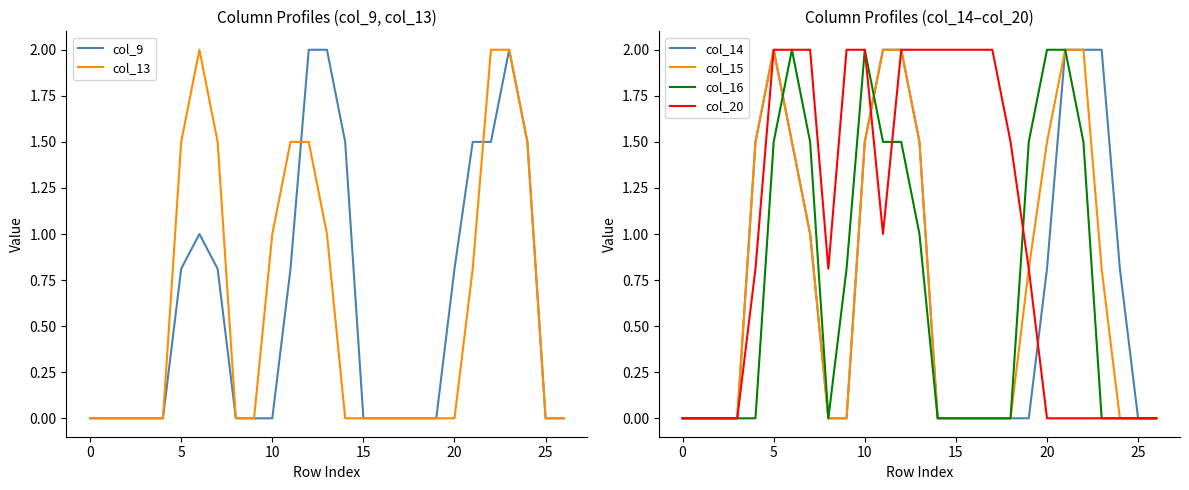

How many series are shown in this chart?

6